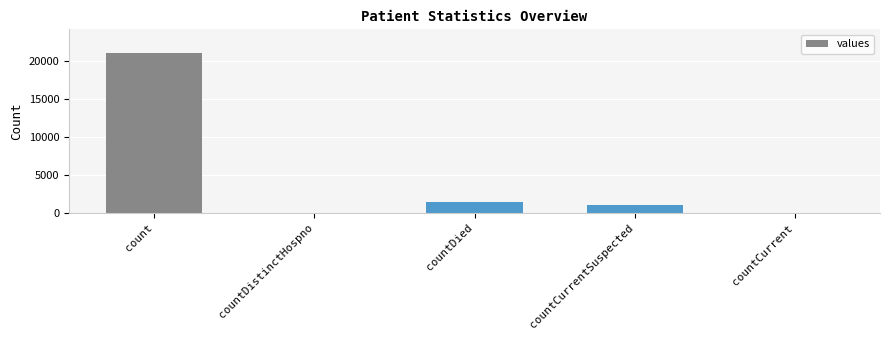

The chart shows a value of 0 at countCurrent. True or false?

True